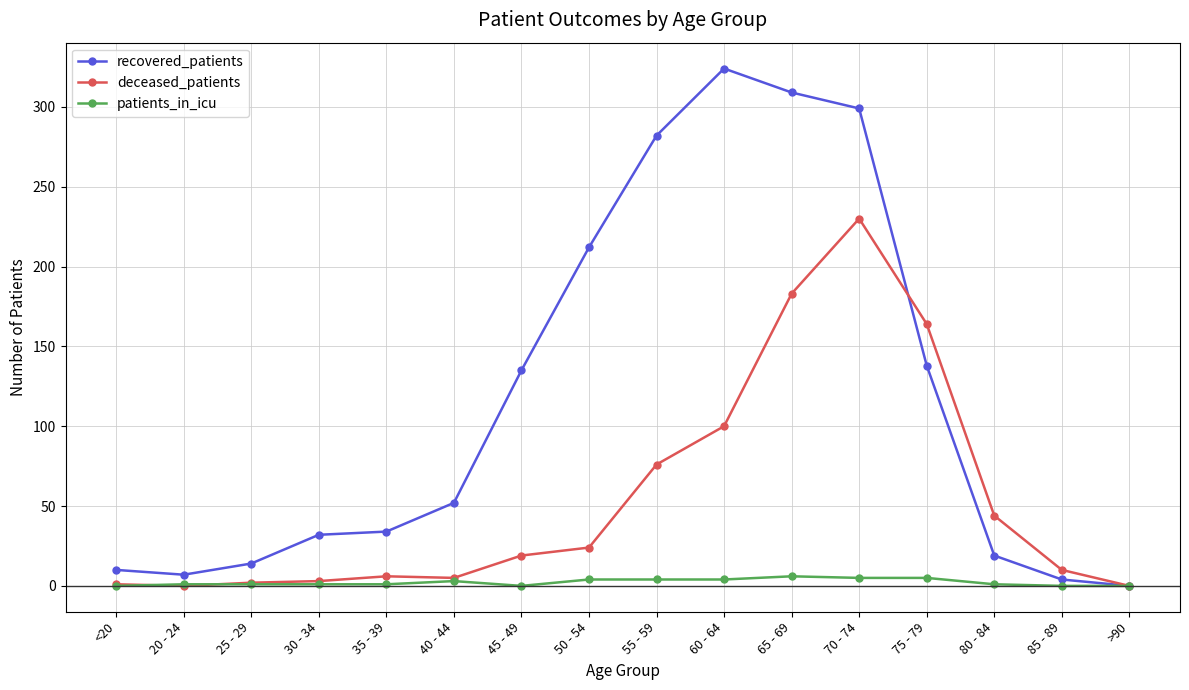

Is the value of recovered_patients at 30 - 34 greater than the value of deceased_patients at 75 - 79?

No